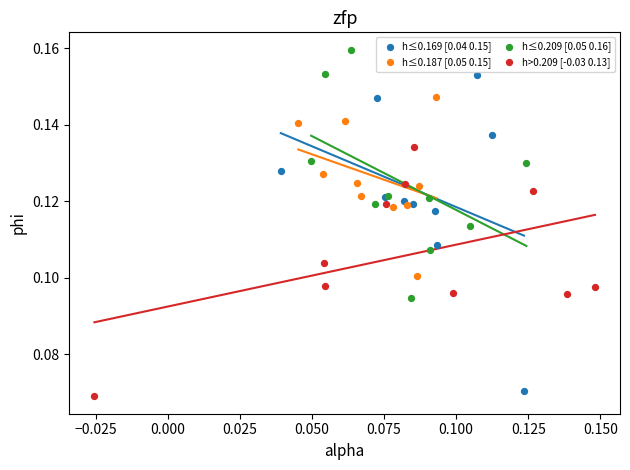

What are all the series names shown in the legend?

h≤0.169 [0.04 0.15], h≤0.187 [0.05 0.15], h≤0.209 [0.05 0.16], h>0.209 [-0.03 0.13]